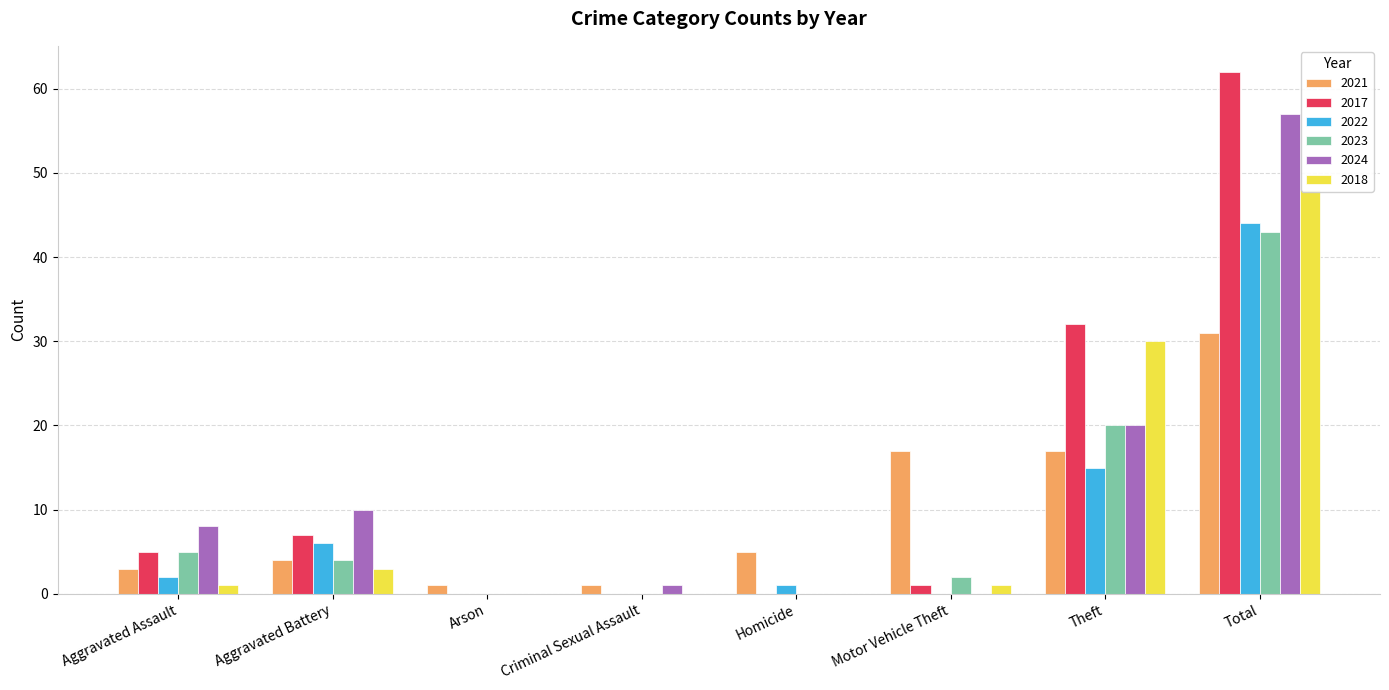

What is the difference between the 2023 values at Theft and Total?

23